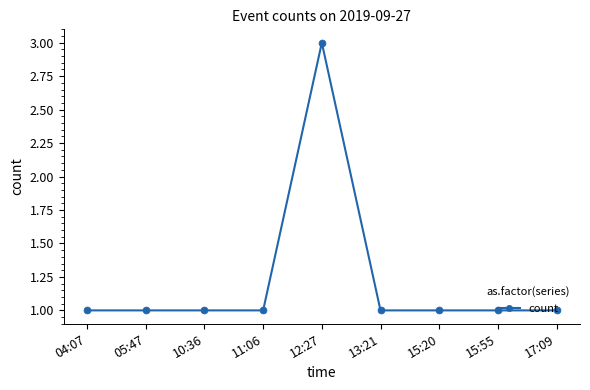

The value at 05:47 is 1. True or false?

True